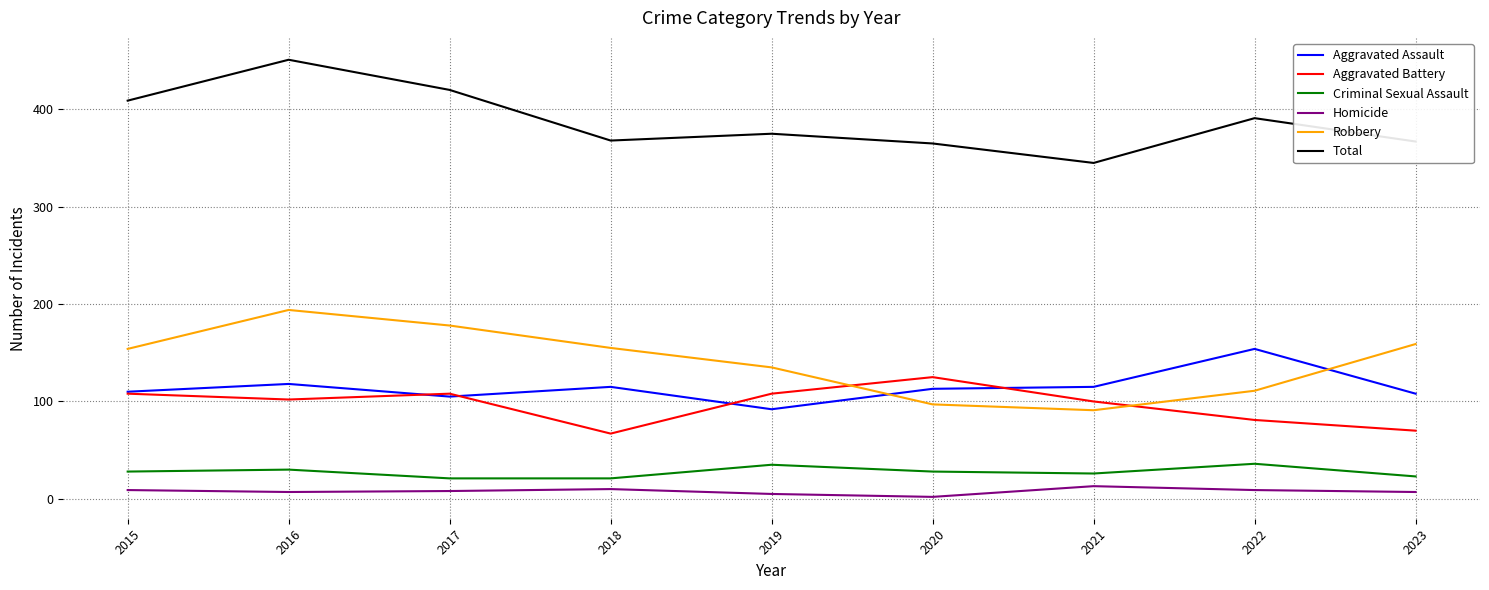

Where does the Homicide series first go above 8?

2015